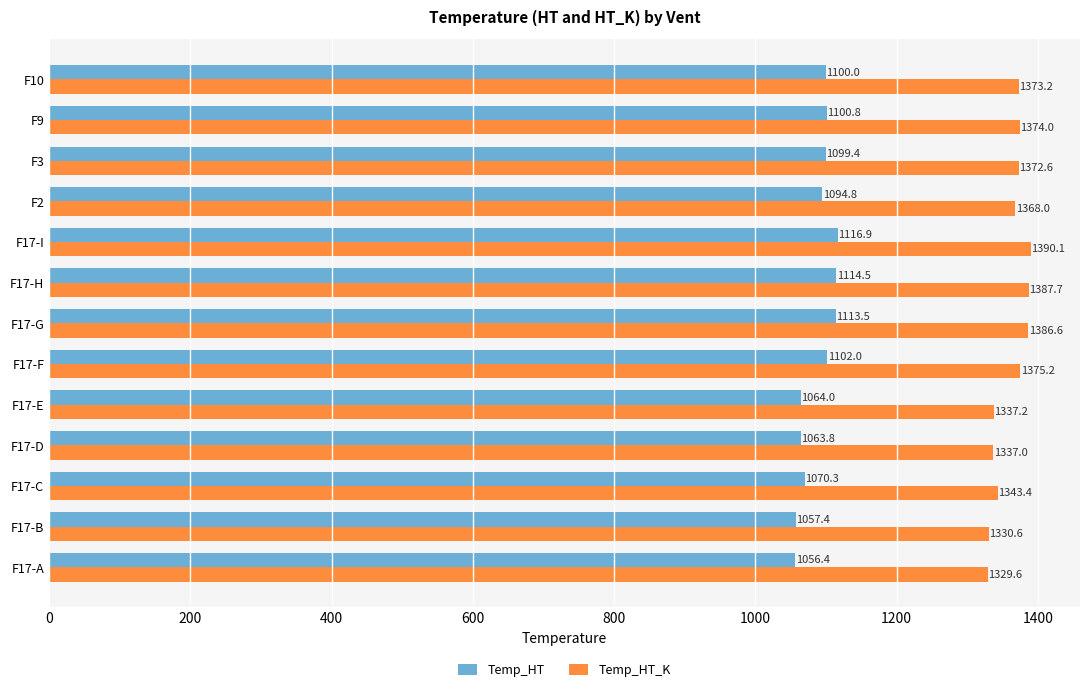

What is the minimum value shown in the chart?

1056.4